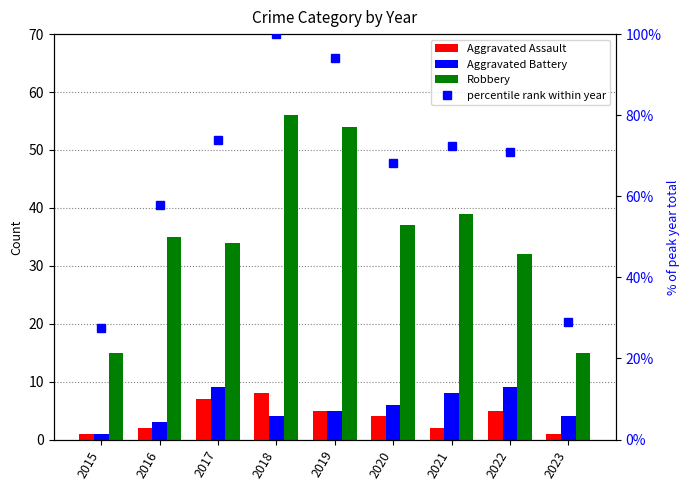

What is the value of the Aggravated Assault bar at the 5th from the left?

5.0